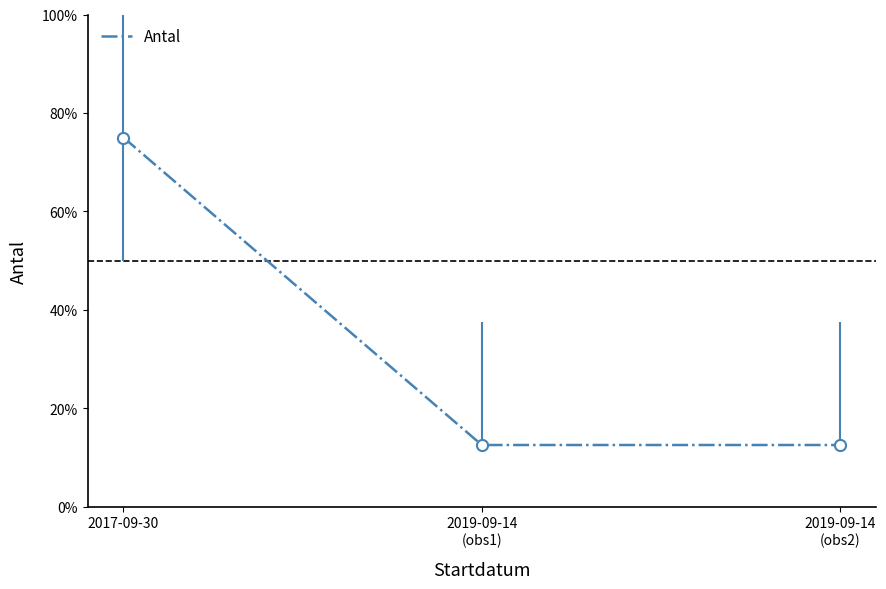

Reading left to right, extract all data points from this chart.

6	1	1